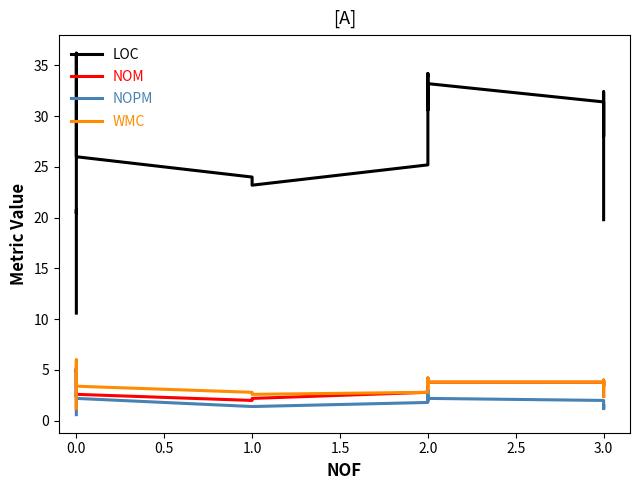

Is the value of NOPM at 2.0 greater than the value of NOM at 2.0?

No